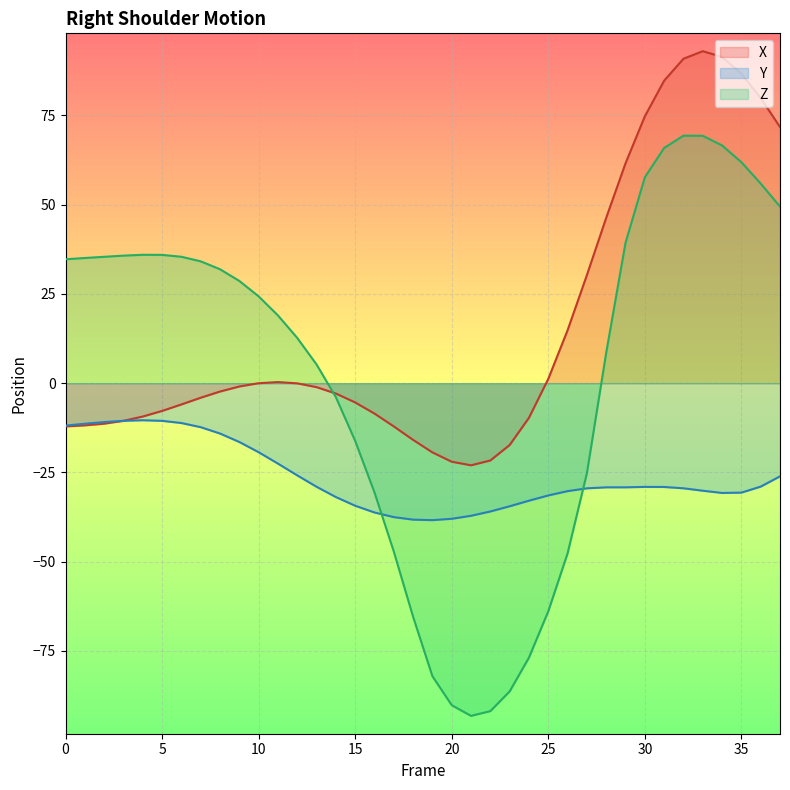

At which category is the sum across all series the highest?

33